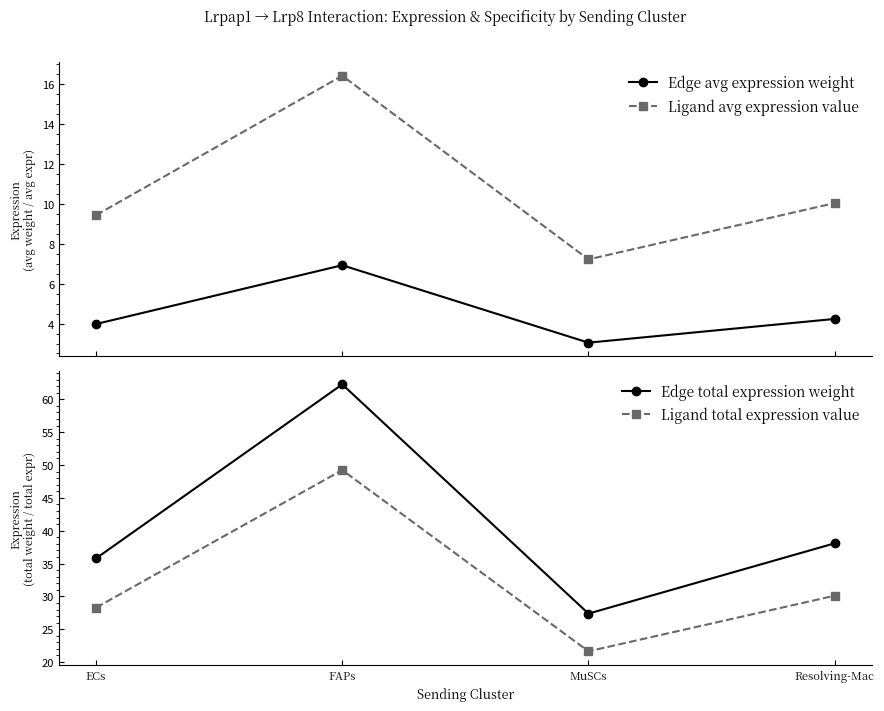

What is the difference between the second highest and second lowest values in the Edge avg expression weight series?

0.3